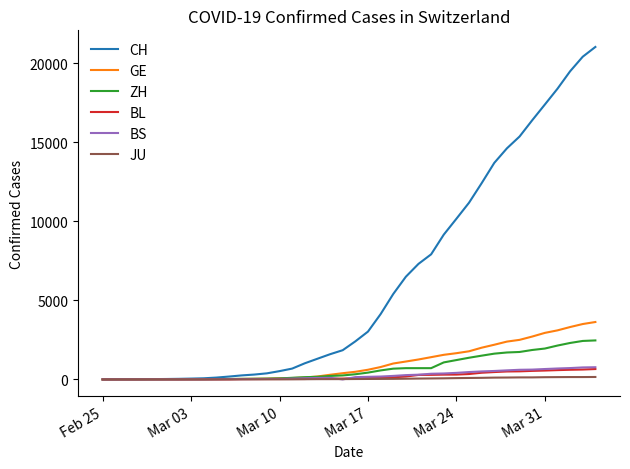

Which series has the largest total across all categories?

CH